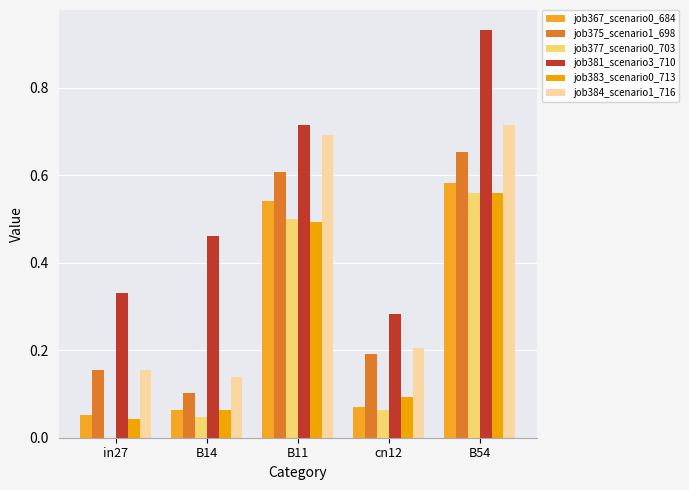

How many groups of bars are there?

5